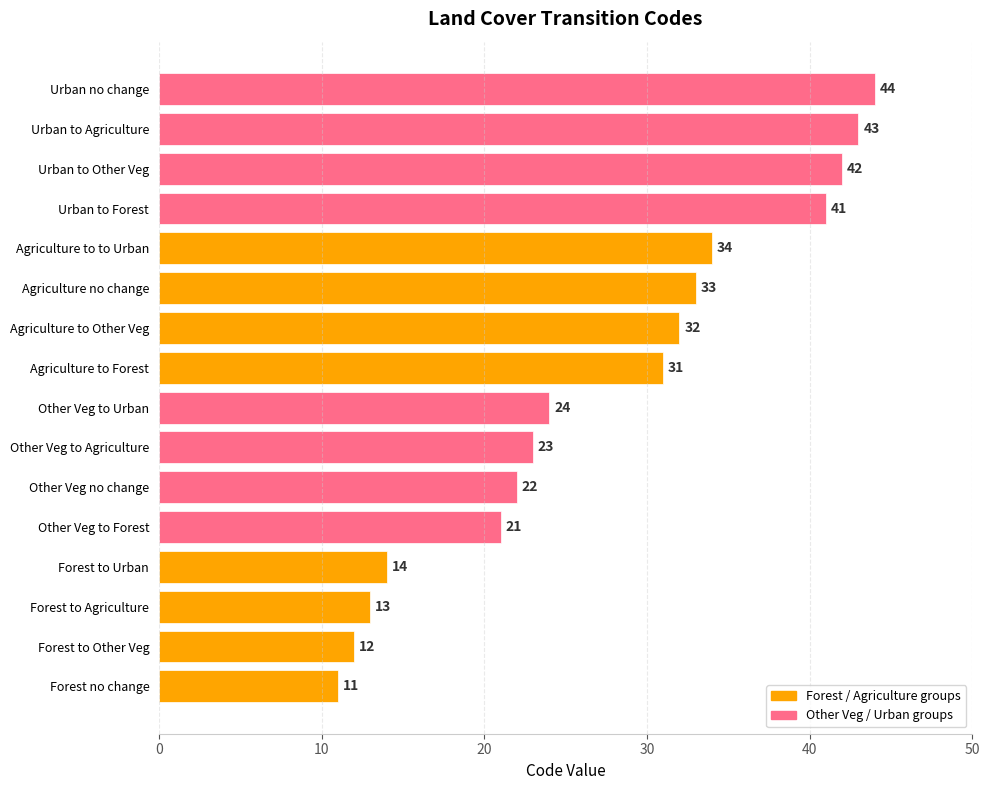

True or false: the data shows 75 at Urban to Other Veg.

False